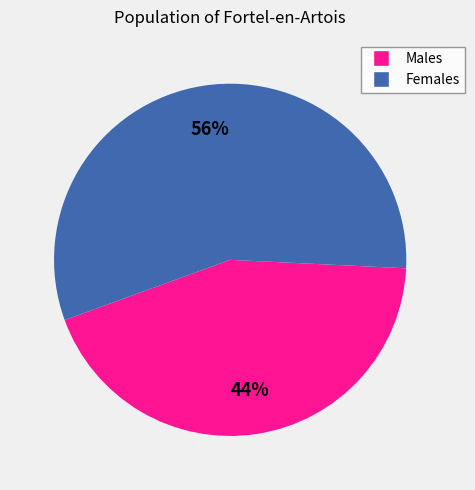

Does any single category account for the majority?

Yes